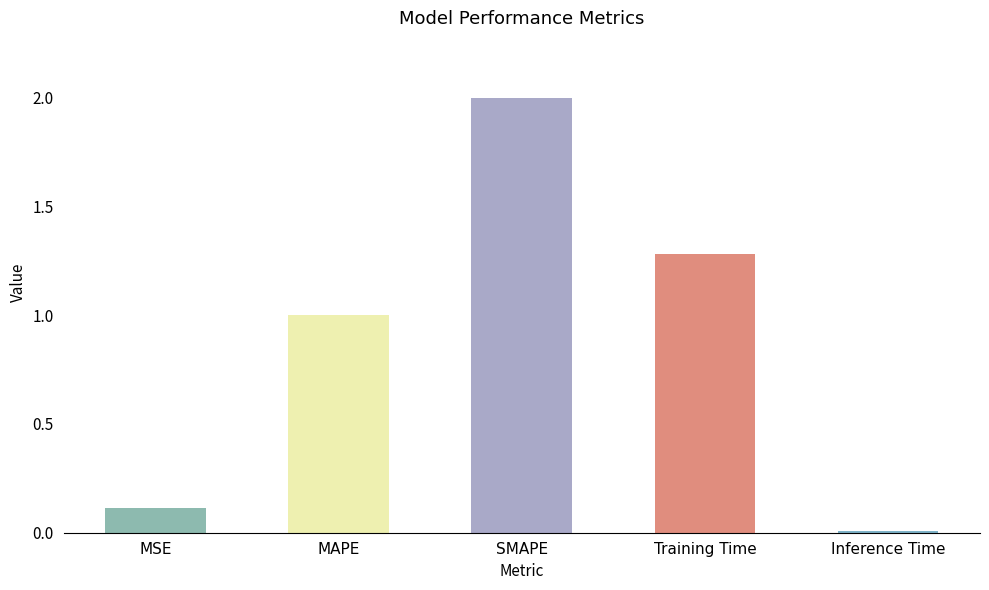

Where does the data first go above 1?

MAPE